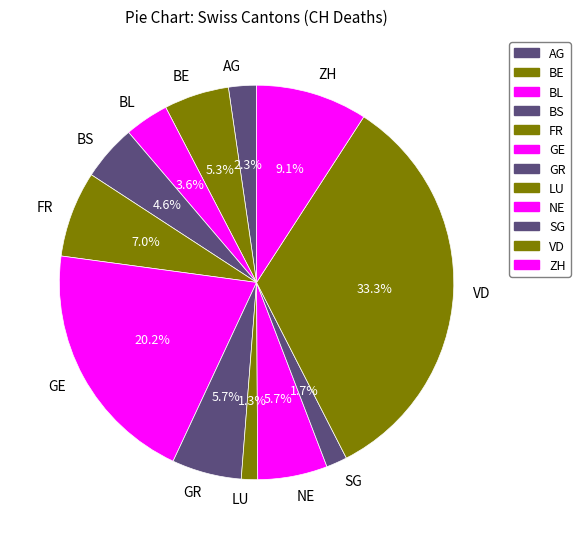

Do AG and SG together represent more than half of the pie?

No